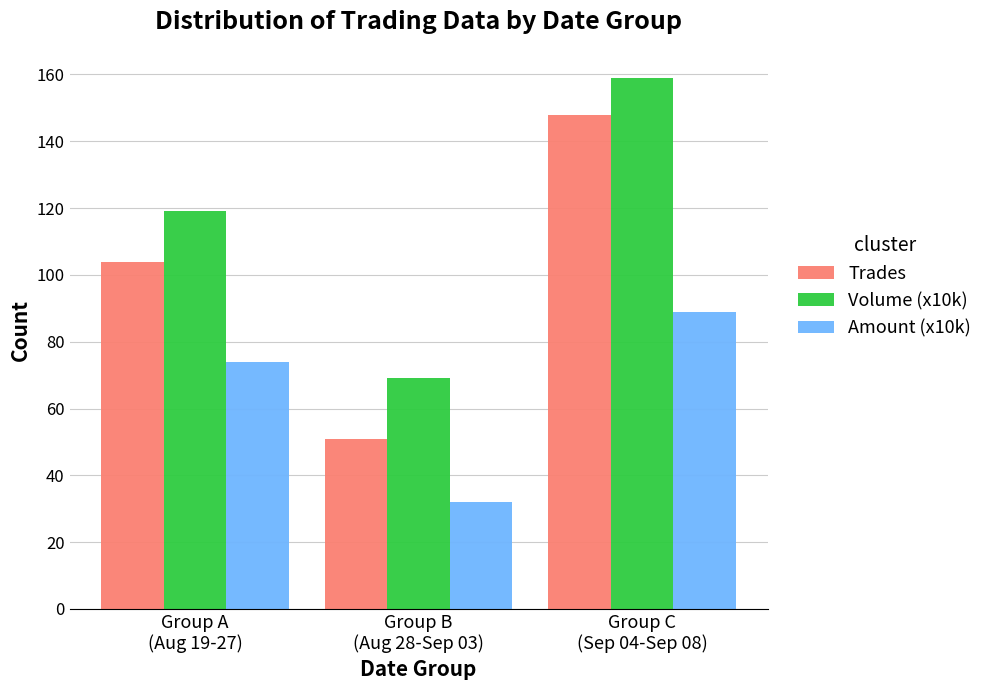

The value of Trades at Group B
(Aug 28-Sep 03) is 51. True or false?

True